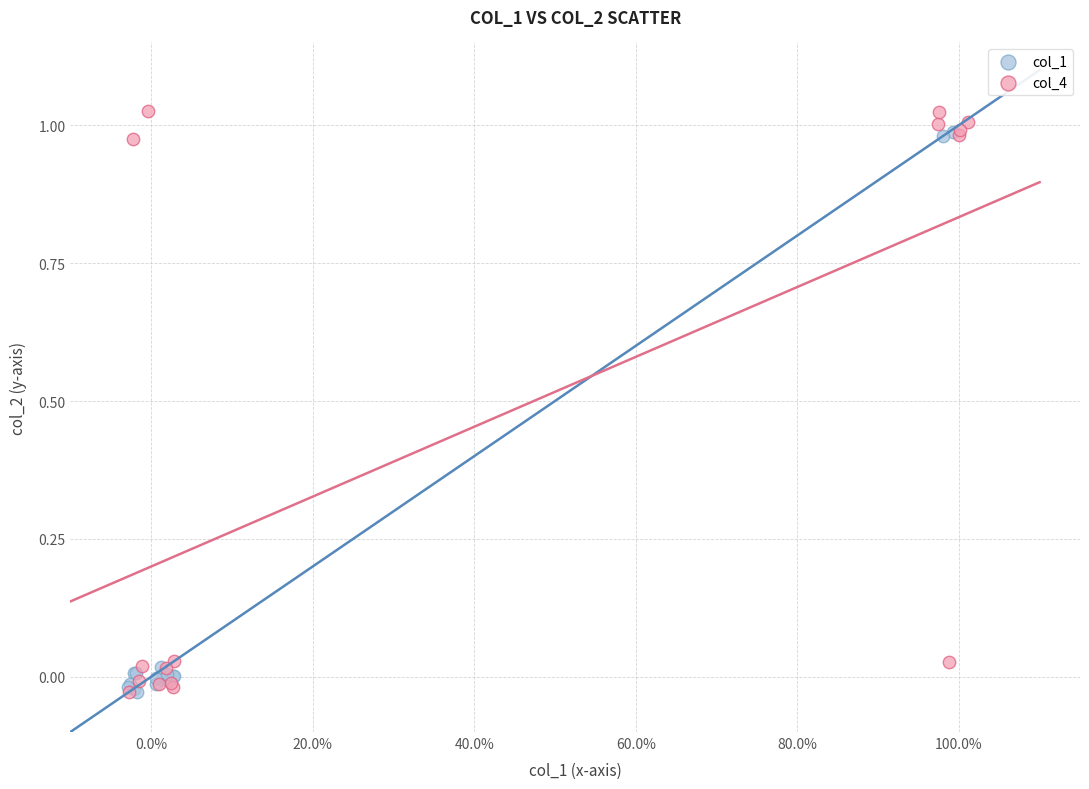

Which series contains the highest Y value?

col_4